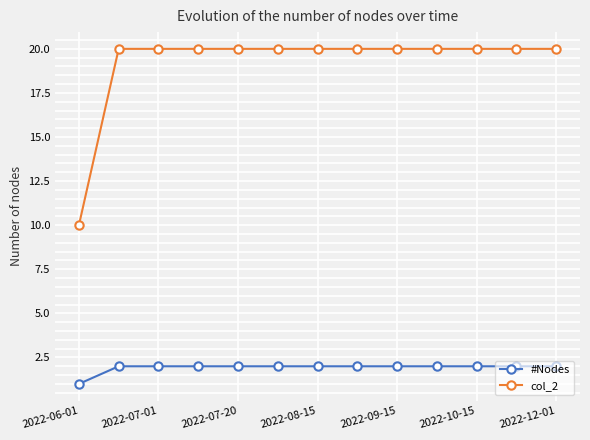

True or false: #Nodes and col_2 intersect in this chart.

False